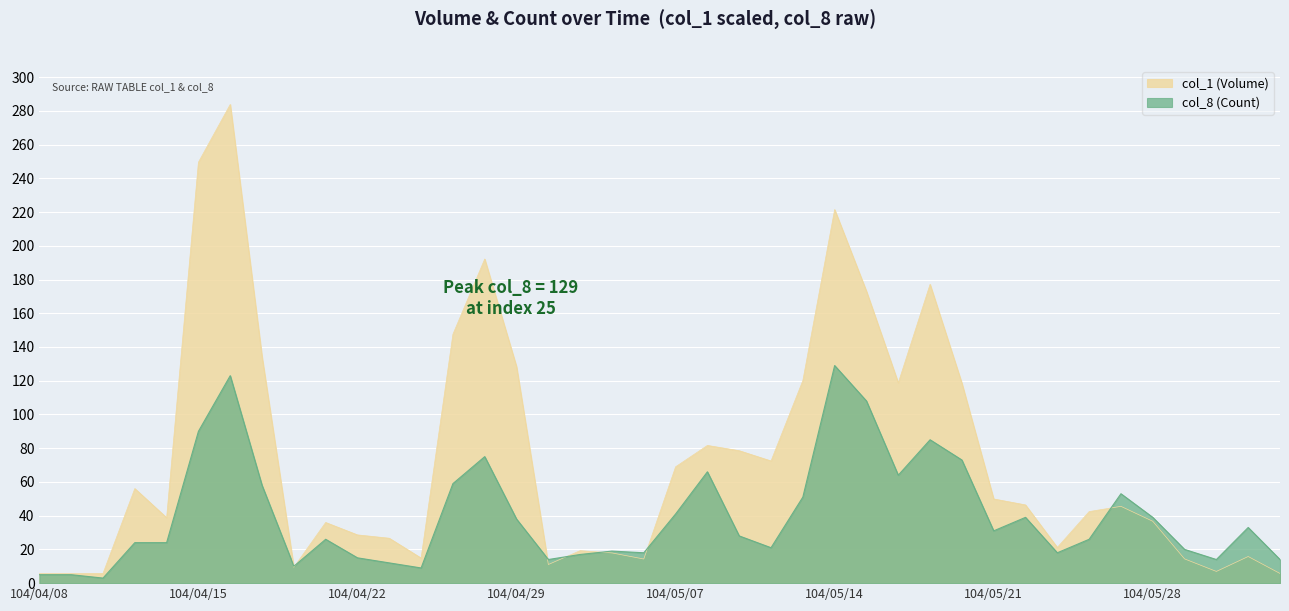

How many interior local valleys does the col_8 series have?

10